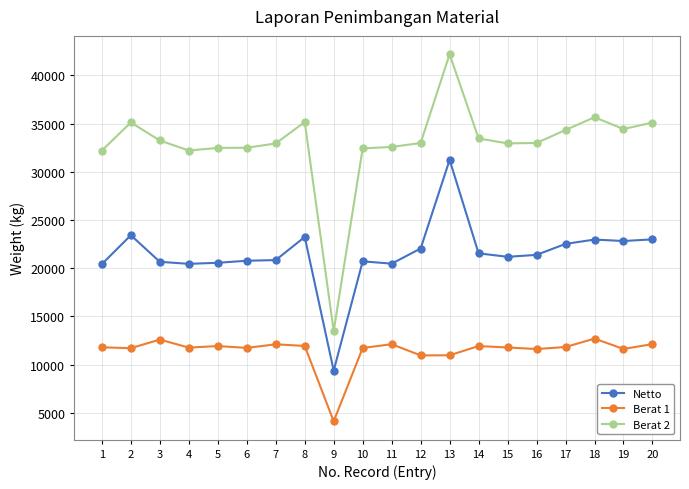

What is the sum of the Netto values at 7 and 12?

42880